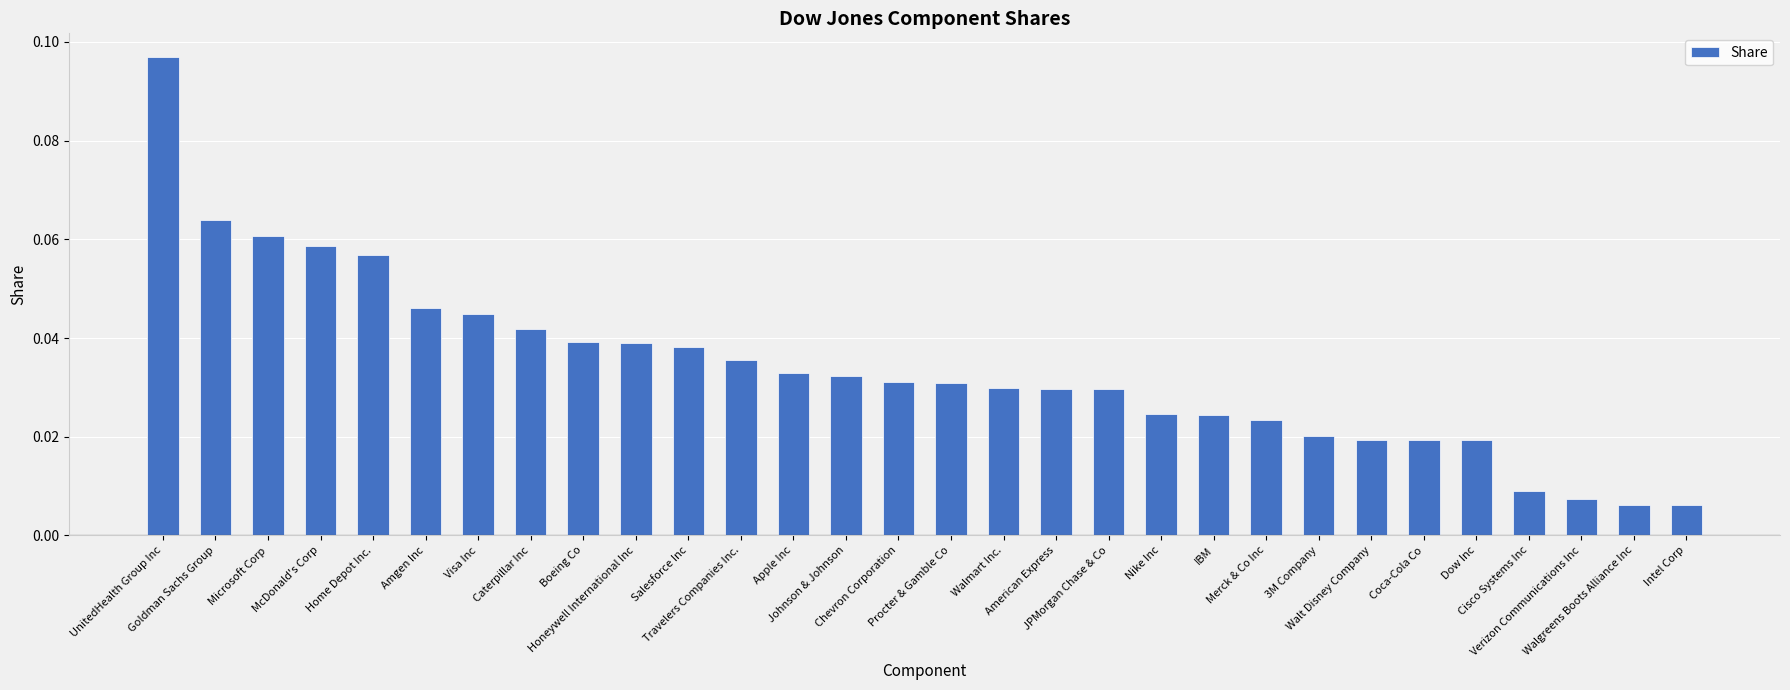

What position from the left is Caterpillar Inc?

8